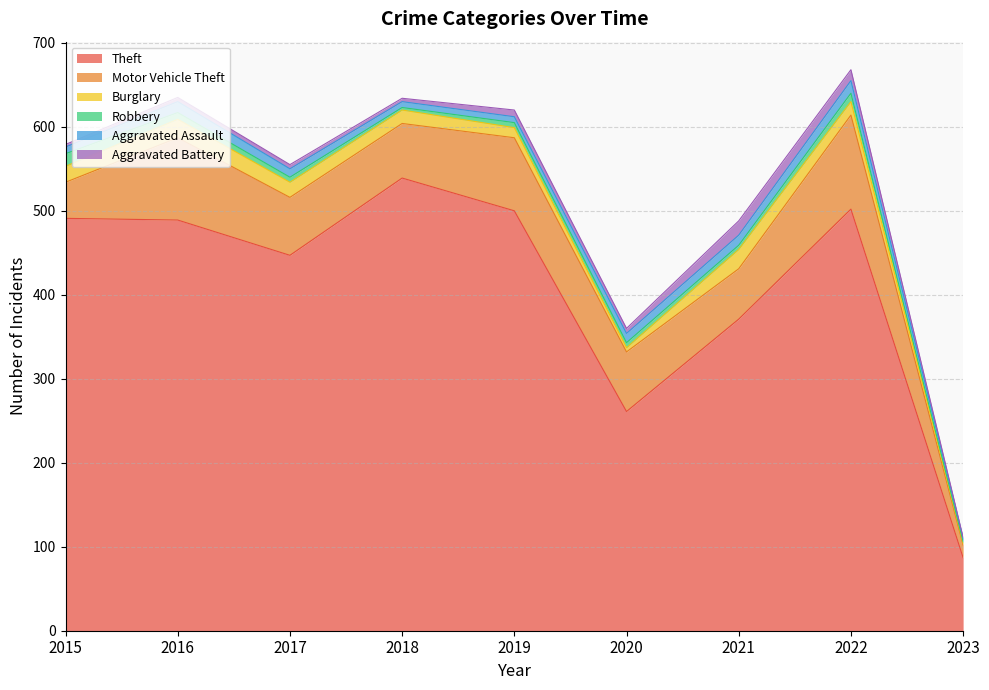

At which category does the chart reach its peak across all series?

2018